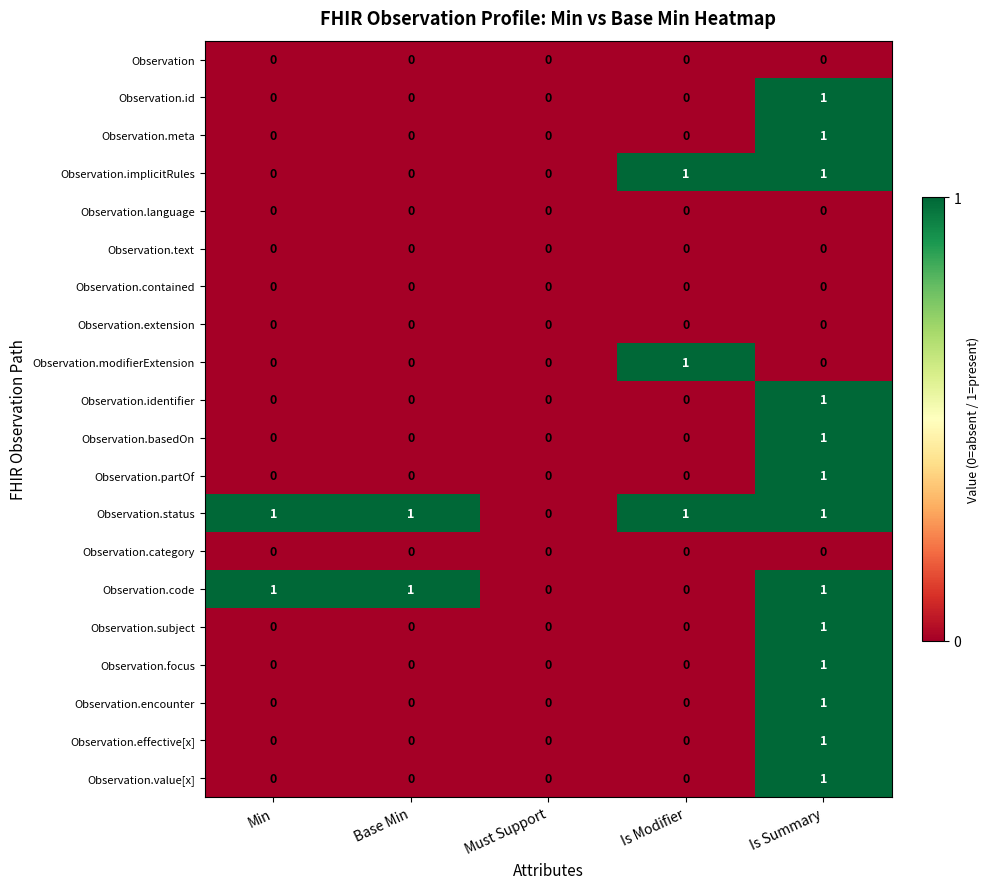

Which series has the largest total across all categories?

Observation.status